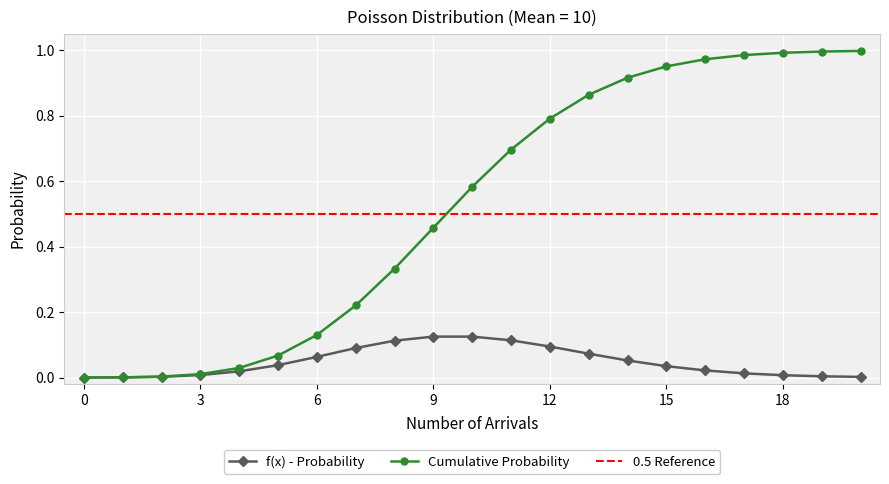

List the labels in order of Cumulative Probability value, smallest first.

0, 1, 2, 3, 4, 5, 6, 7, 8, 9, 10, 11, 12, 13, 14, 15, 16, 17, 18, 19, 20